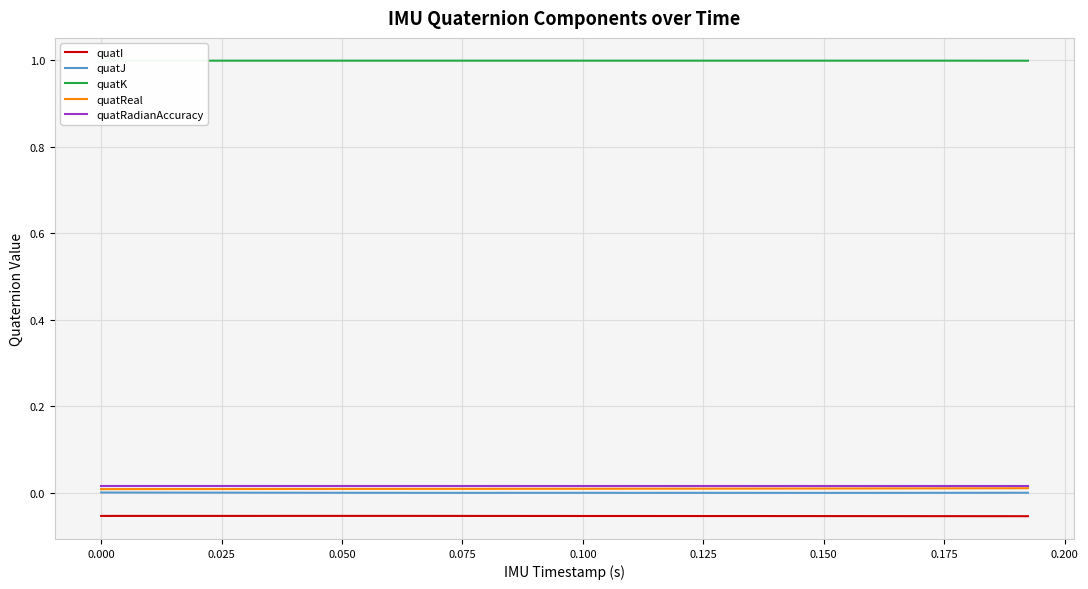

True or false: quatI and quatJ cross at least once.

False